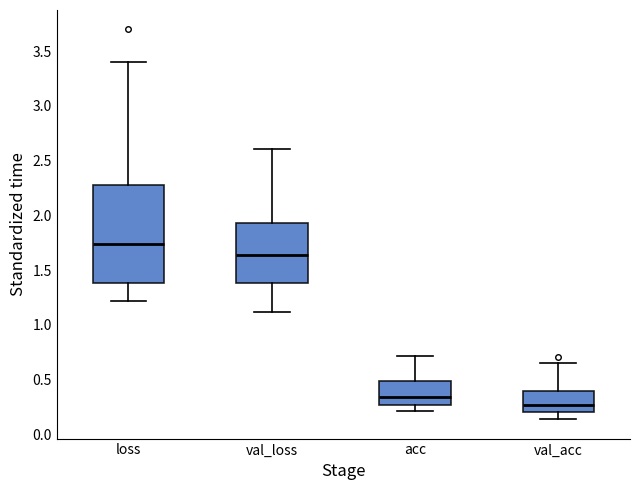

Reading left to right, transcribe this box plot: for each box, give where its median line is, the range the box spans, and where its two whiskers end, as read against the y-axis. The values are not printed on the chart, so give them approximately, as read against the axis.

loss: median 1.75, box 1.40 to 2.30, whiskers 1.20 to 3.40
val_loss: median 1.65, box 1.40 to 1.95, whiskers 1.10 to 2.60
acc: median 0.35, box 0.25 to 0.50, whiskers 0.20 to 0.70
val_acc: median 0.25, box 0.20 to 0.40, whiskers 0.15 to 0.65